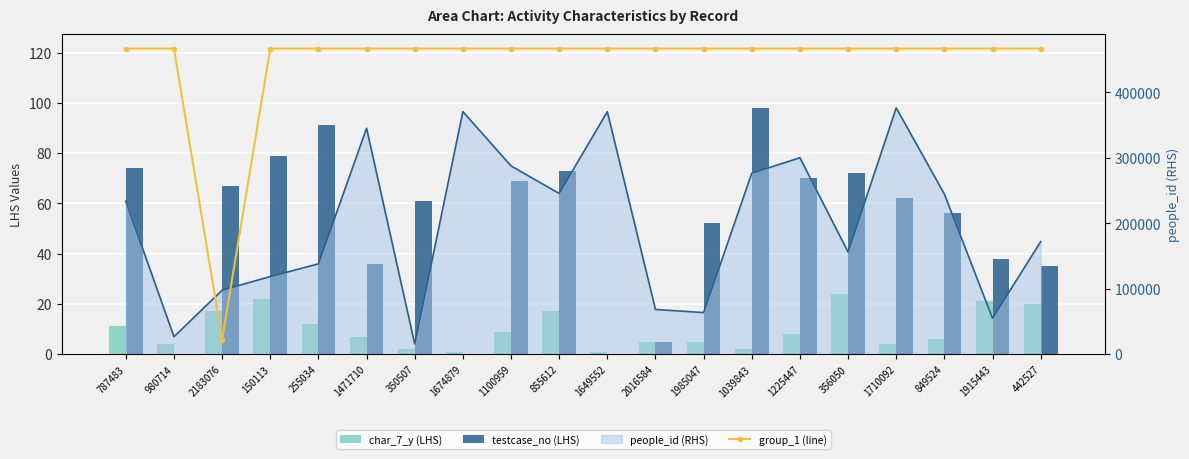

Are the bars grouped side by side (vs. stacked)?

Yes